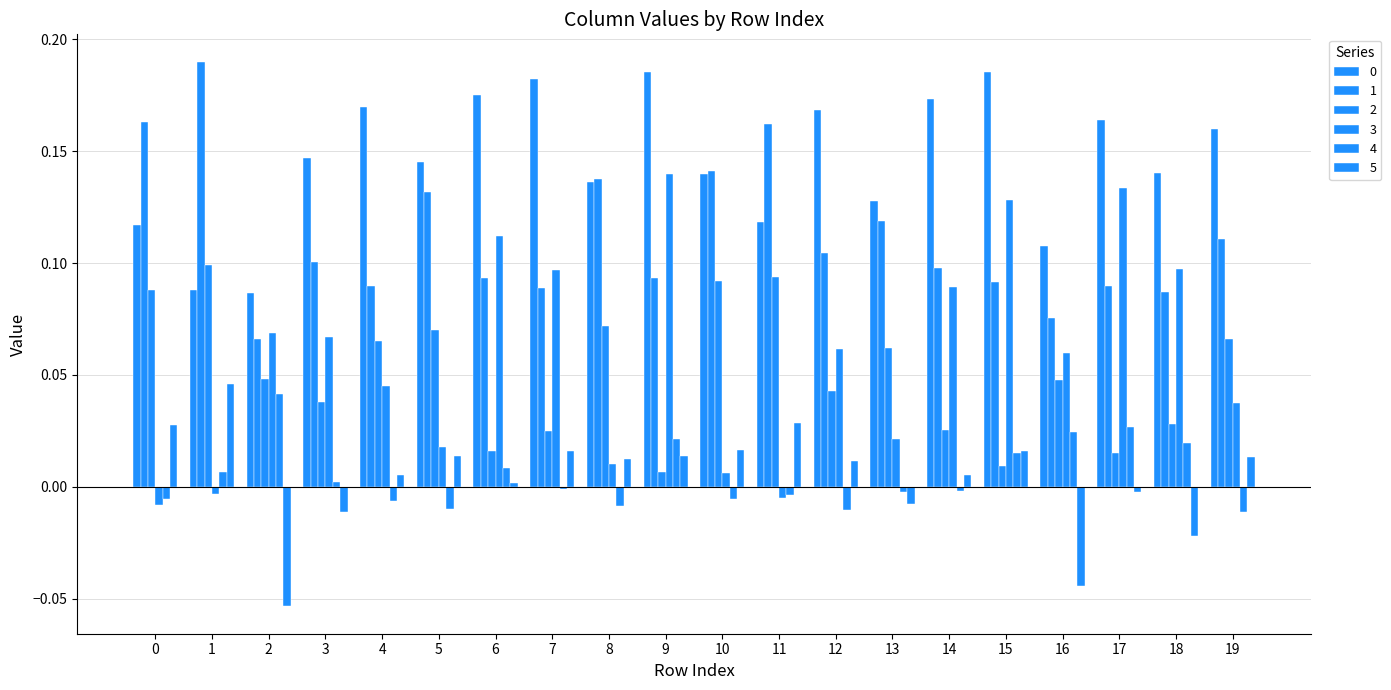

How many bars are there in total?

120